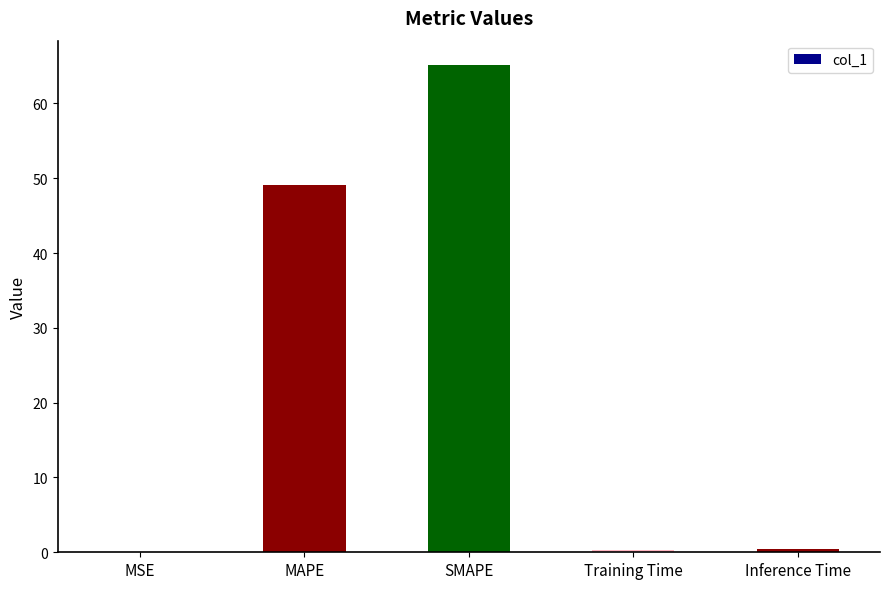

What is the maximum value shown in the chart?

65.1